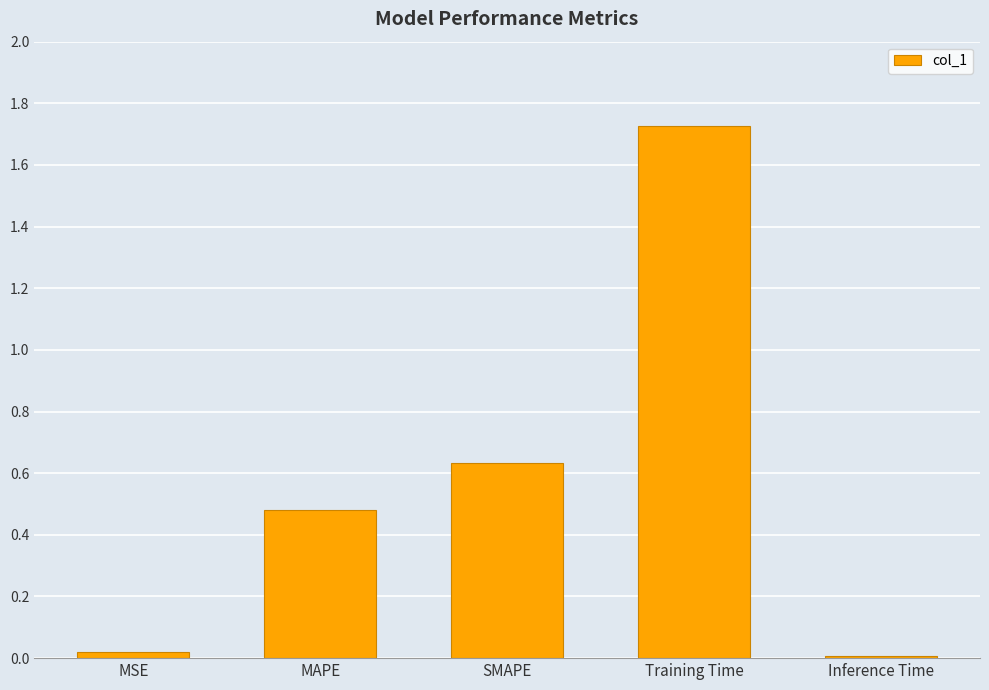

How many data points does each series have?

5